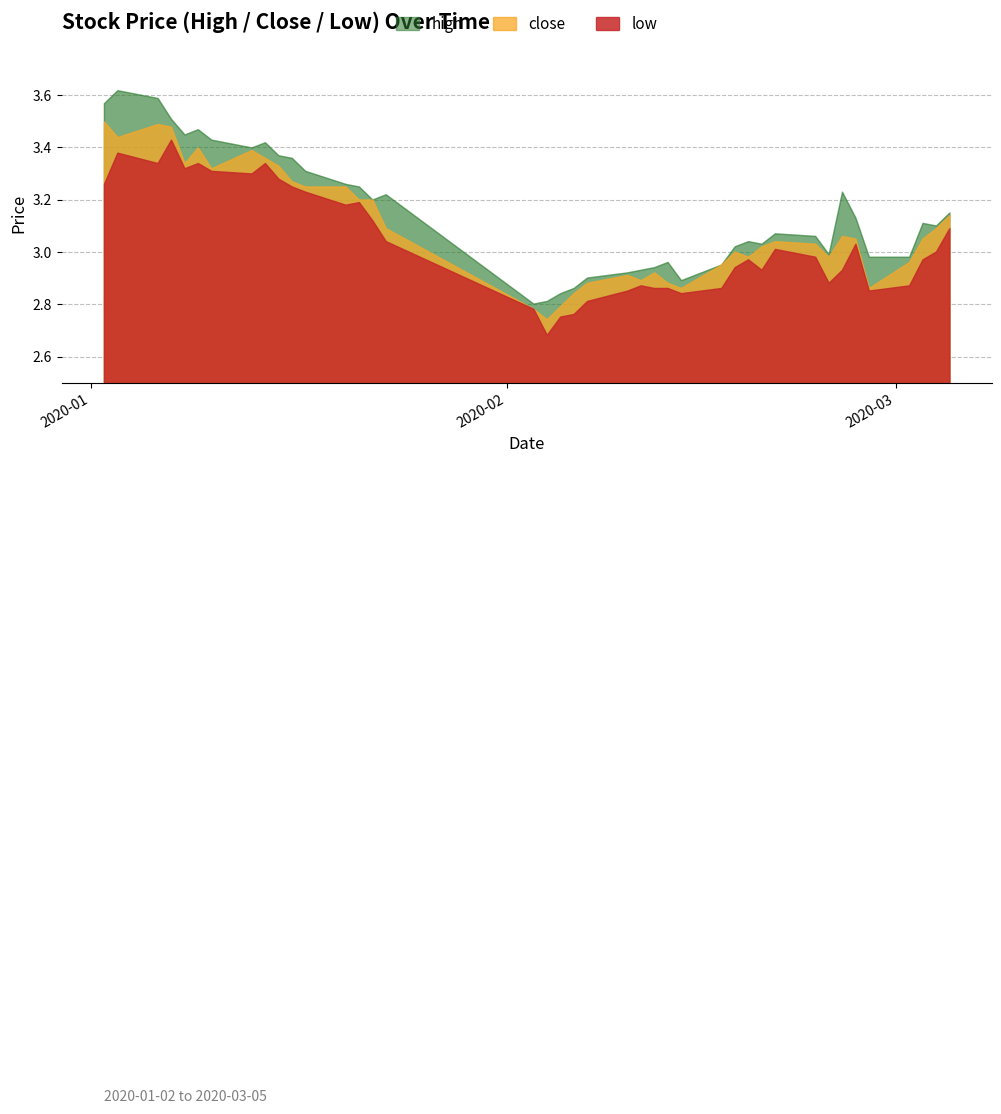

List the series in order of their overall mean, lowest first.

low, close, high